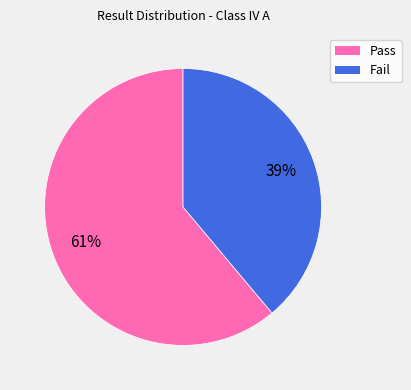

Which slice is the smallest?

Fail